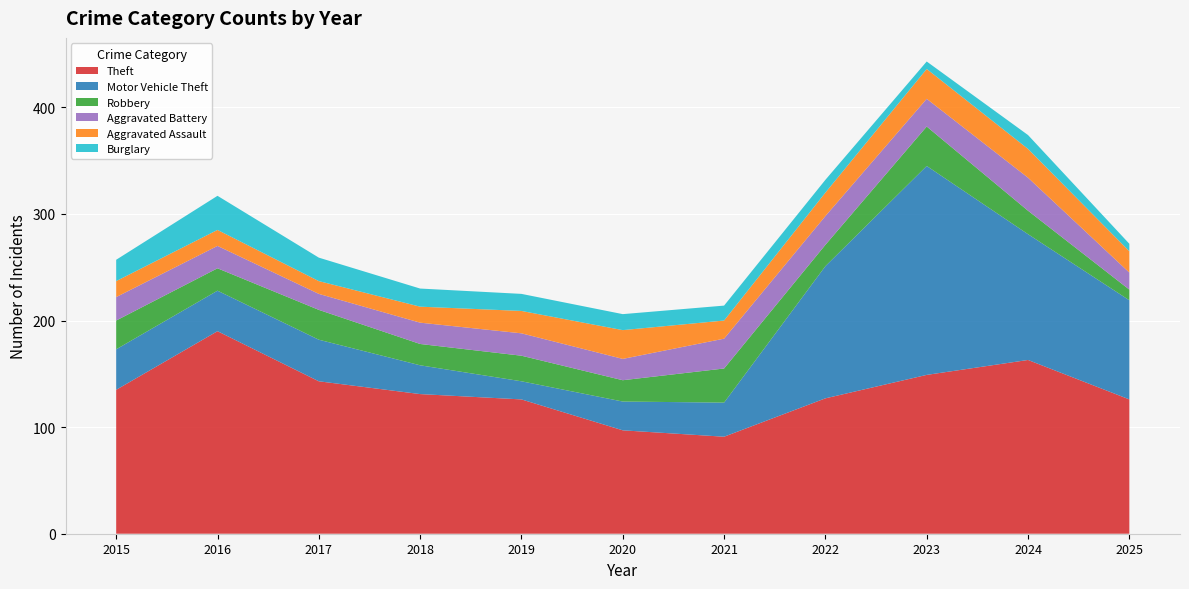

Reading left to right, what are all the values shown in this chart?

Theft: 135	190	143	131	126	97	91	127	149	163	126
Motor Vehicle Theft: 38	38	39	27	17	27	32	124	196	118	93
Robbery: 27	21	28	20	24	20	32	20	37	22	10
Aggravated Battery: 22	21	15	20	21	20	28	27	26	31	16
Aggravated Assault: 15	15	12	15	21	27	17	22	28	27	20
Burglary: 20	32	22	17	16	15	14	12	7	13	7